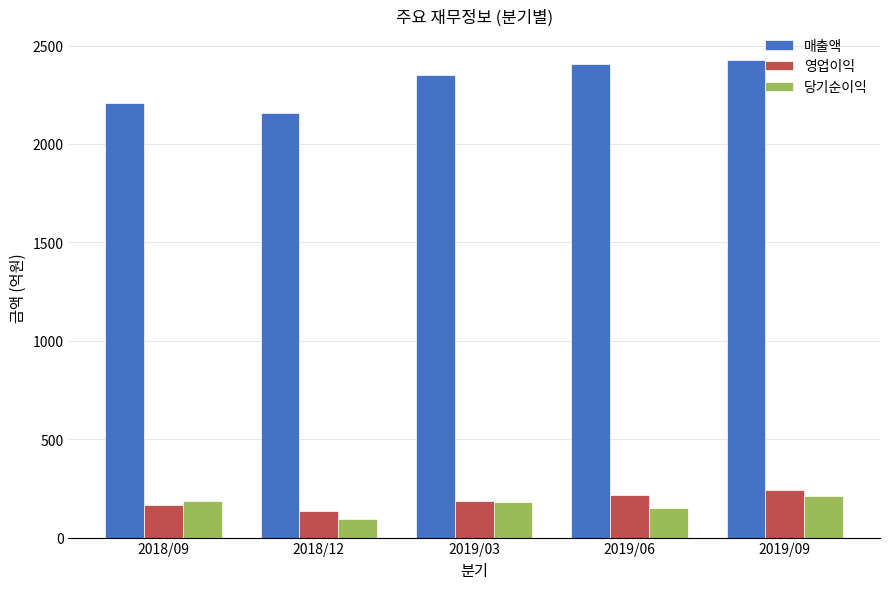

What position from the left is 2019/06?

4